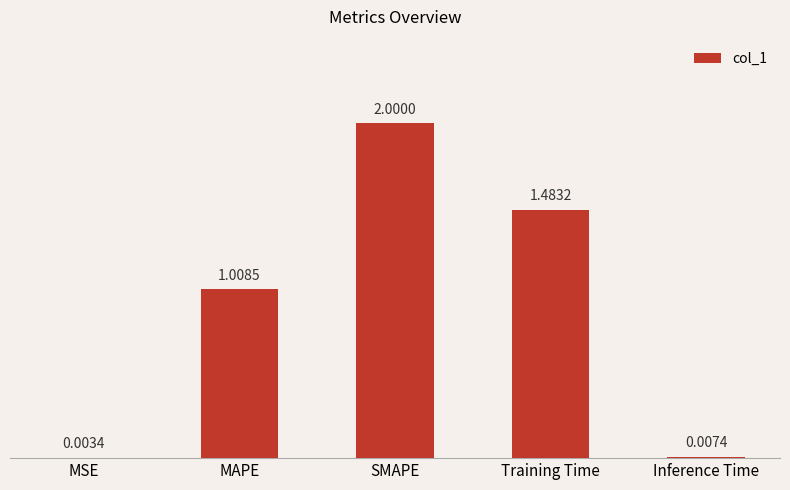

Which has a higher value, Training Time or Inference Time?

Training Time